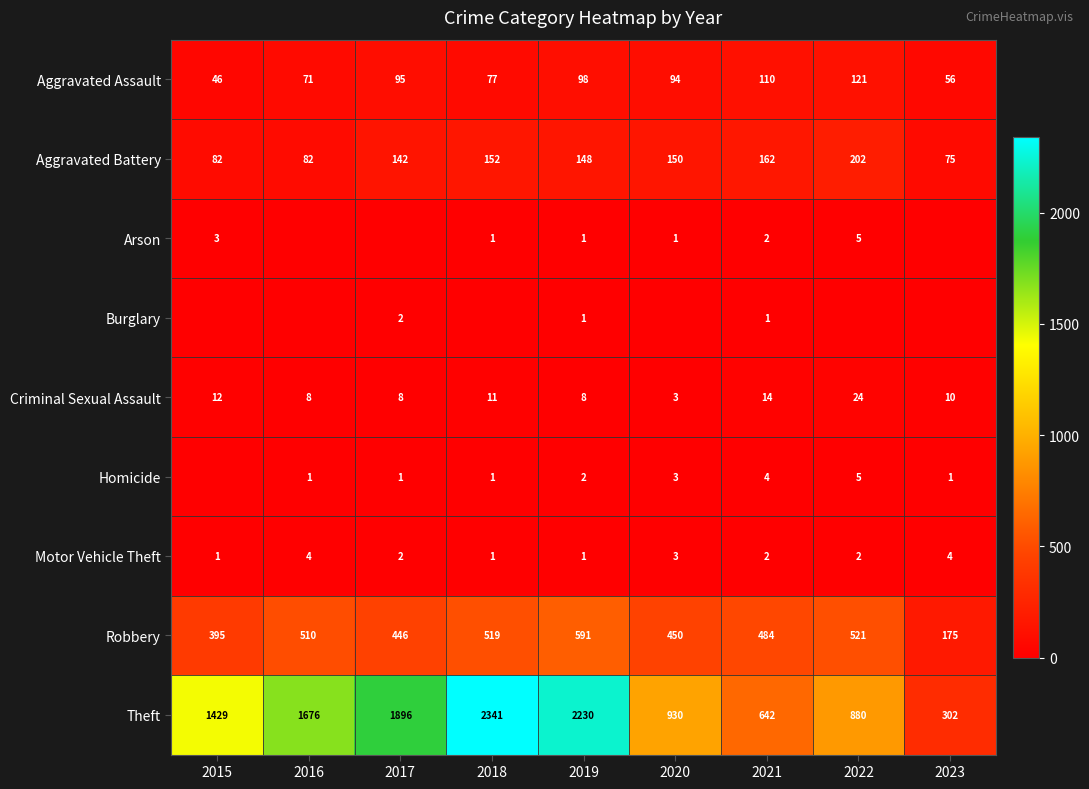

What is the total value across all series at 2020?

1634